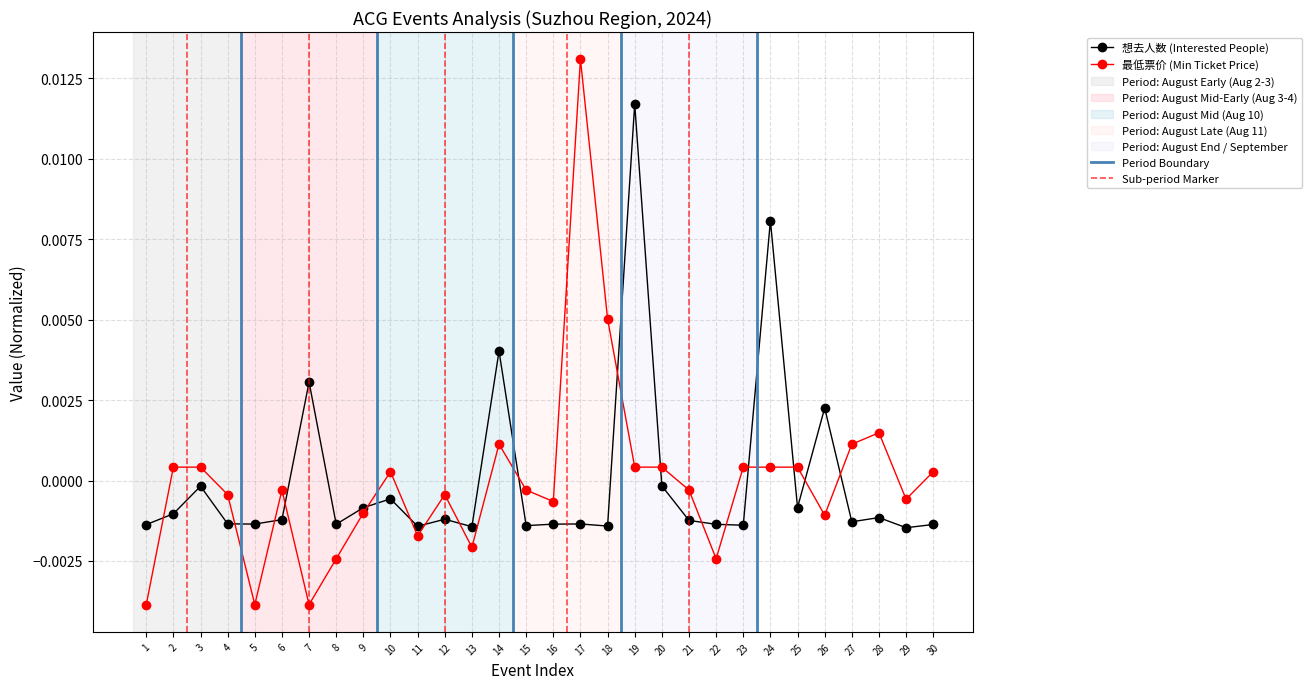

True or false: 最低票价 (Min Ticket Price) has more than 2 interior local peaks.

True